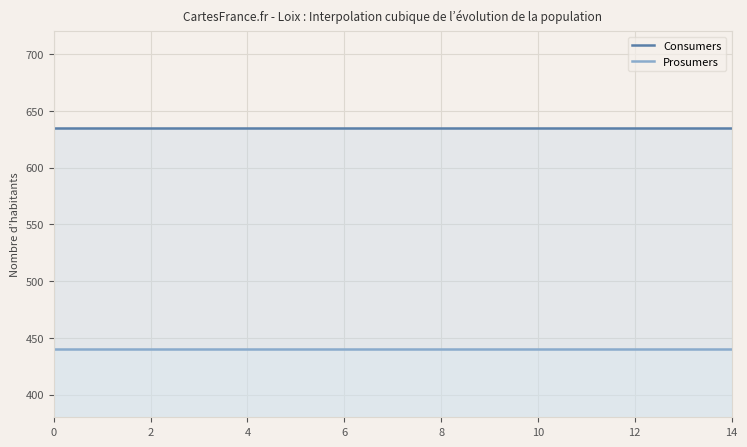

The Consumers series shows 635 at 10. True or false?

True